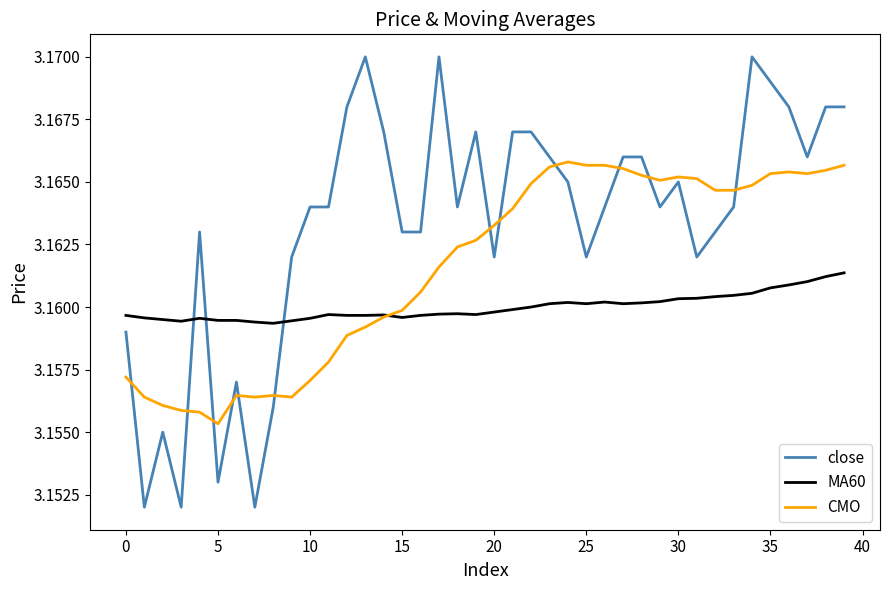

Which series has the widest spread of values?

close